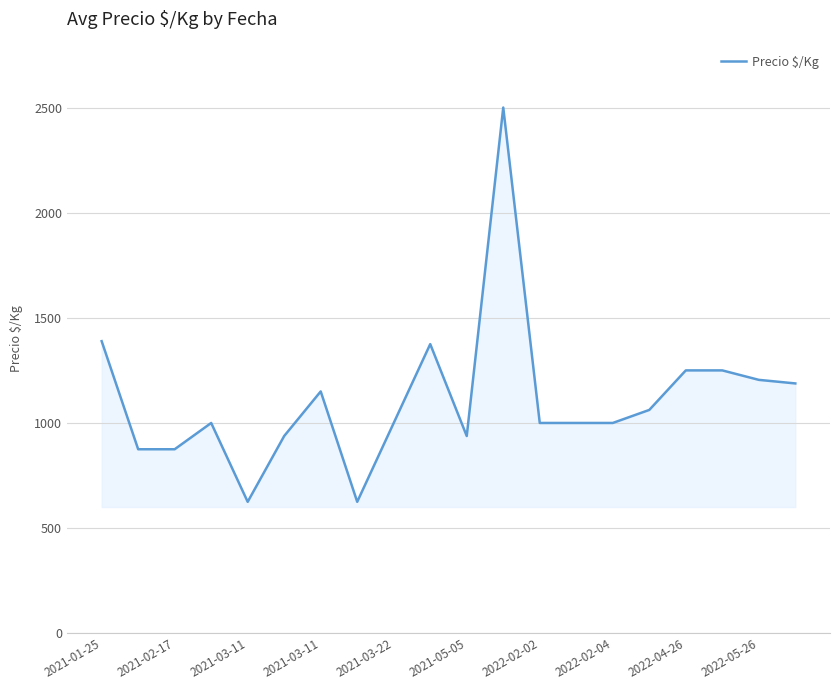

What is the minimum value shown in the chart?

625